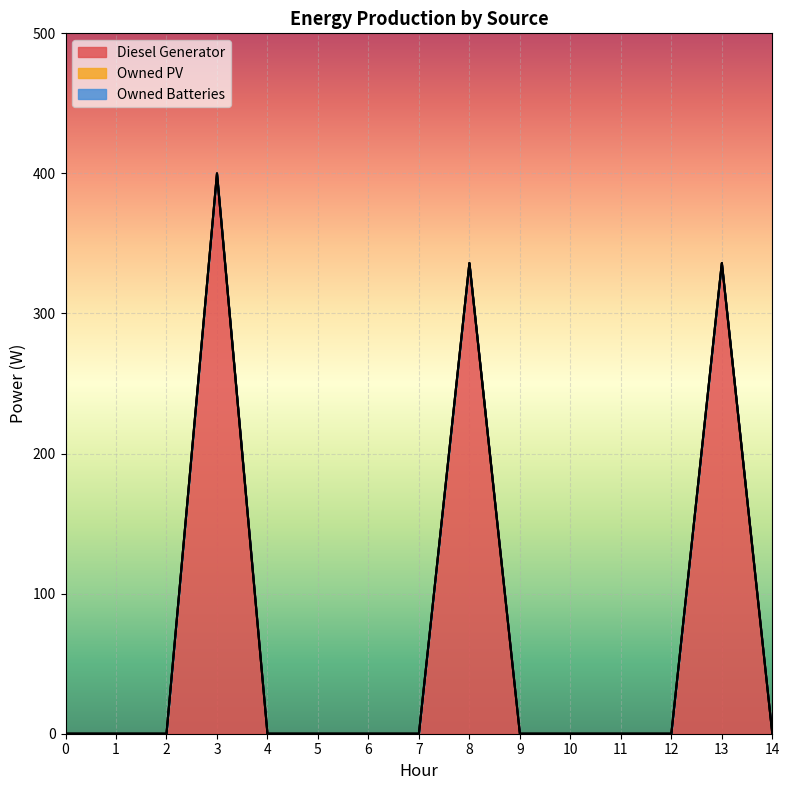

Between 8 and 9, which is larger?

8